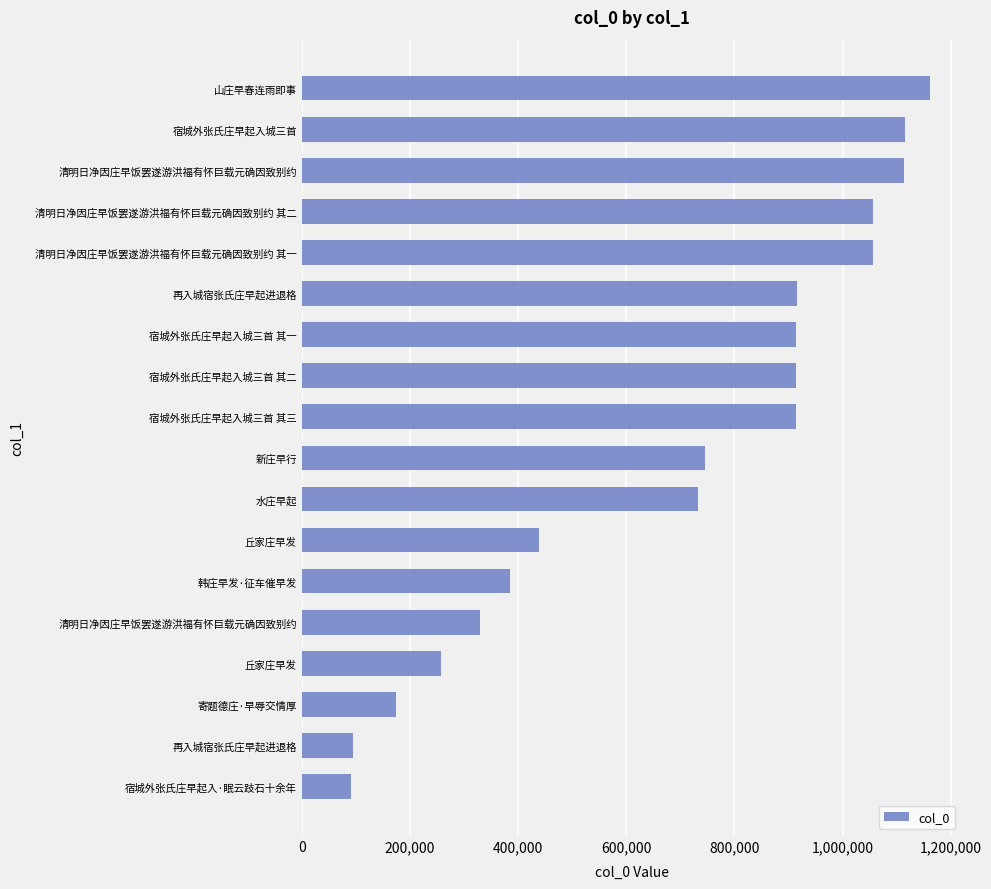

Which label corresponds to the largest value in the chart?

山庄早春连雨即事